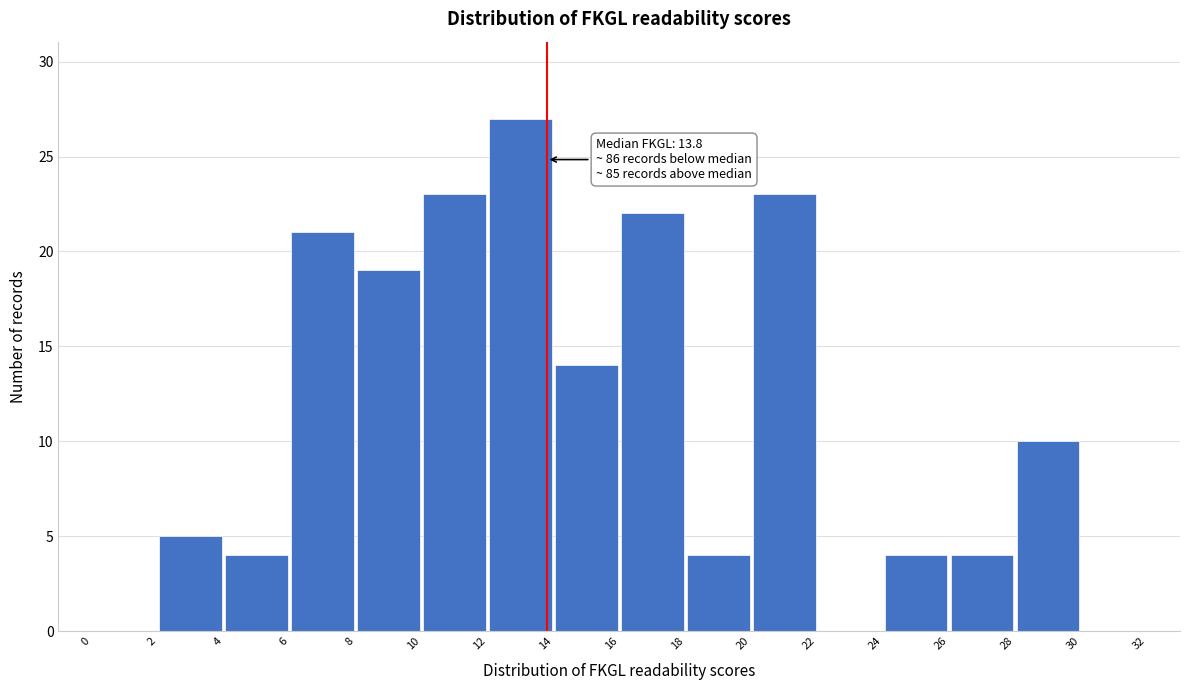

Over which range of the x-axis is the bar tallest?

12 to 14